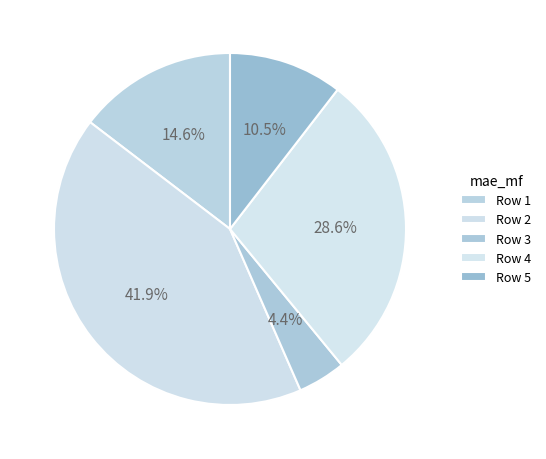

How many segments does this pie chart have?

5